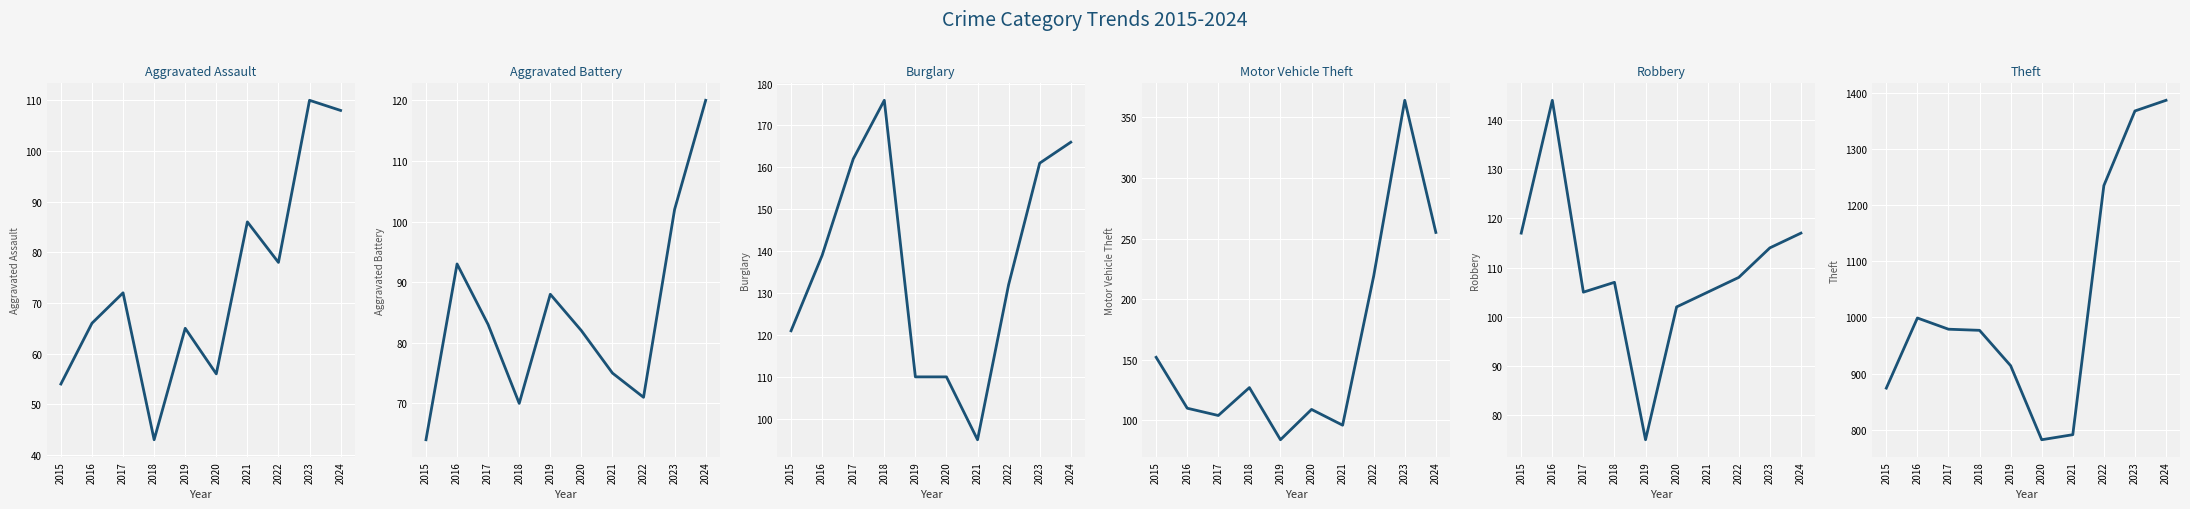

What are all the series names shown in the legend?

Aggravated Assault, Aggravated Battery, Burglary, Motor Vehicle Theft, Robbery, Theft